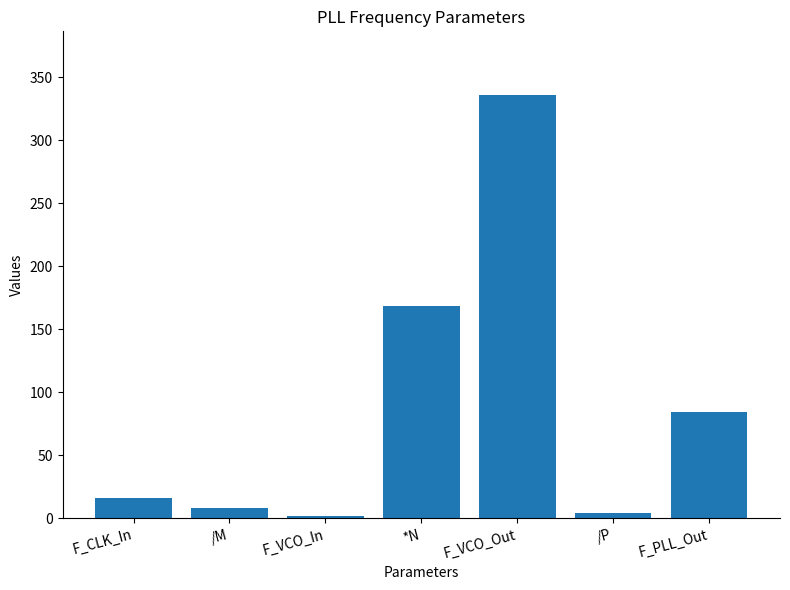

What is the smallest value displayed?

2